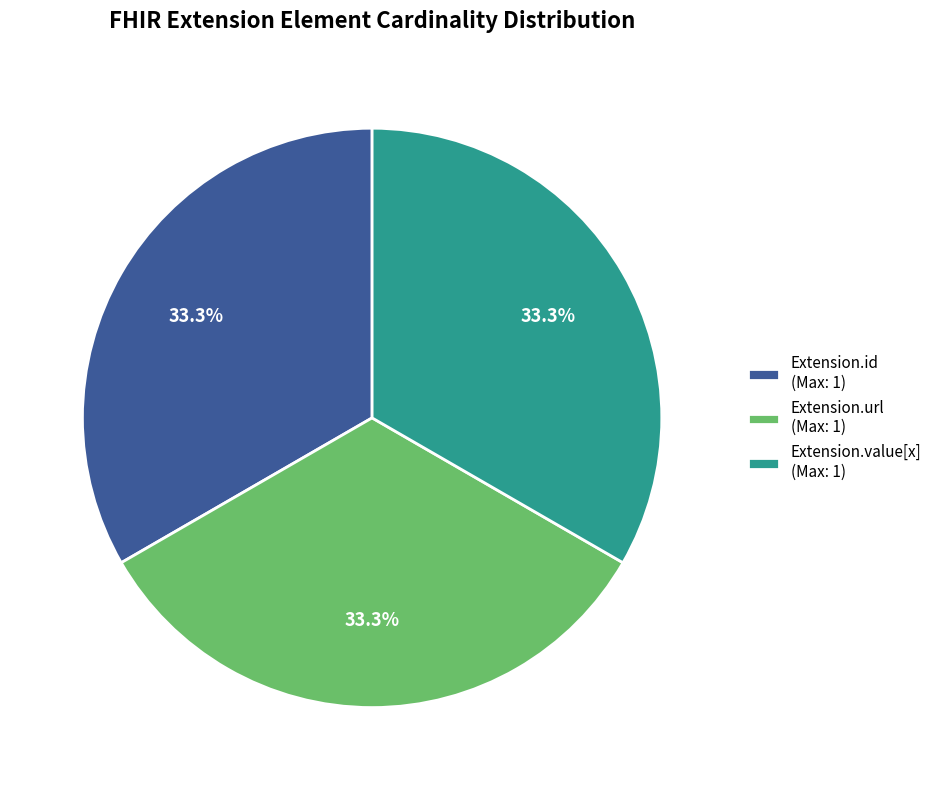

Combined, what portion of the pie is Extension.value[x] (Max: 1) and Extension.url (Max: 1)?

66.7%